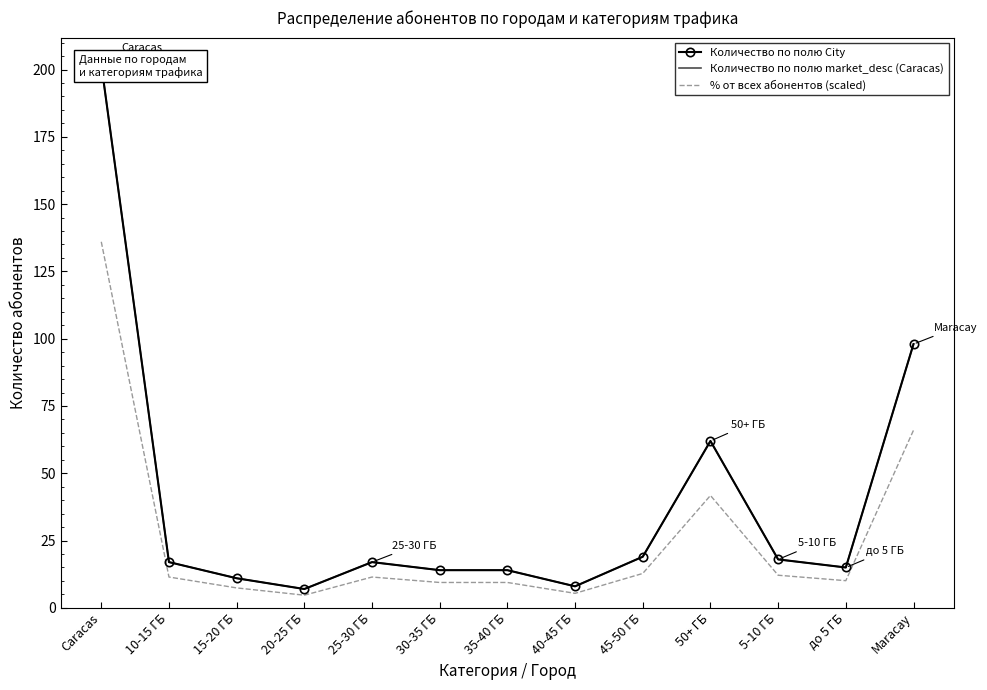

How many data points in Количество по полю market_desc (Caracas) are less than 17?

6